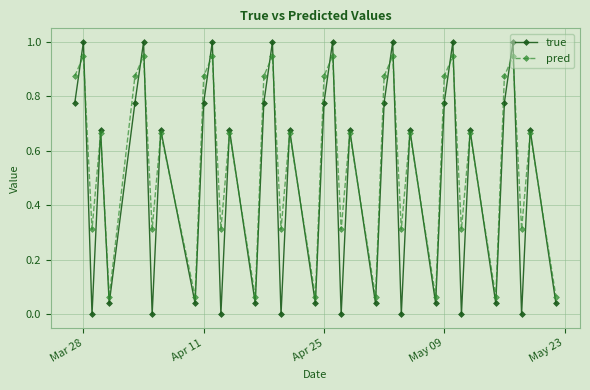

True or false: true and pred intersect in this chart.

True